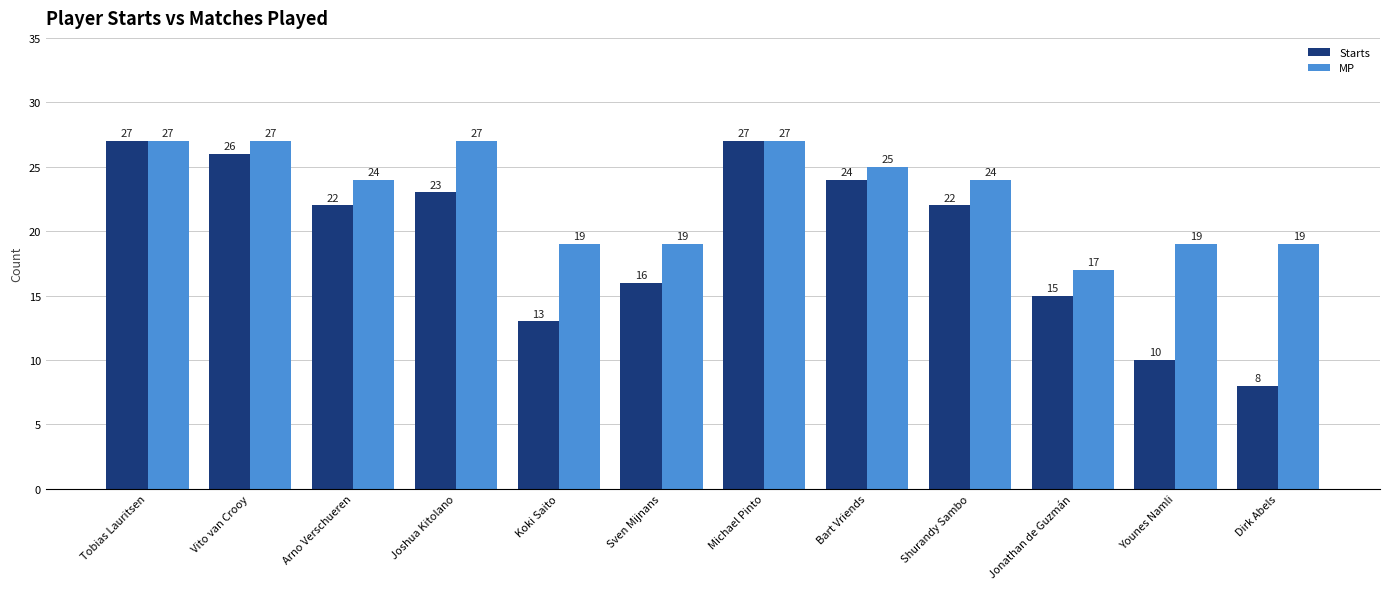

What is the smallest value displayed?

8